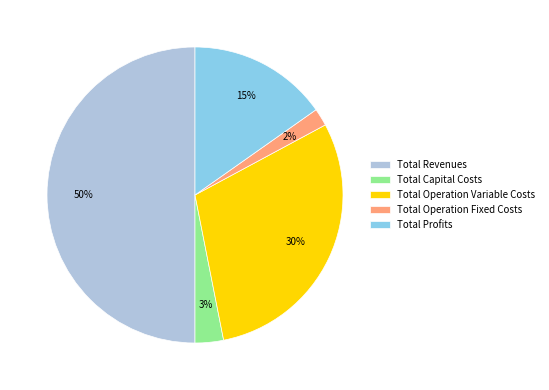

To the nearest percent, what is the difference between the Total Operation Variable Costs and Total Capital Costs slice percentages?

27%